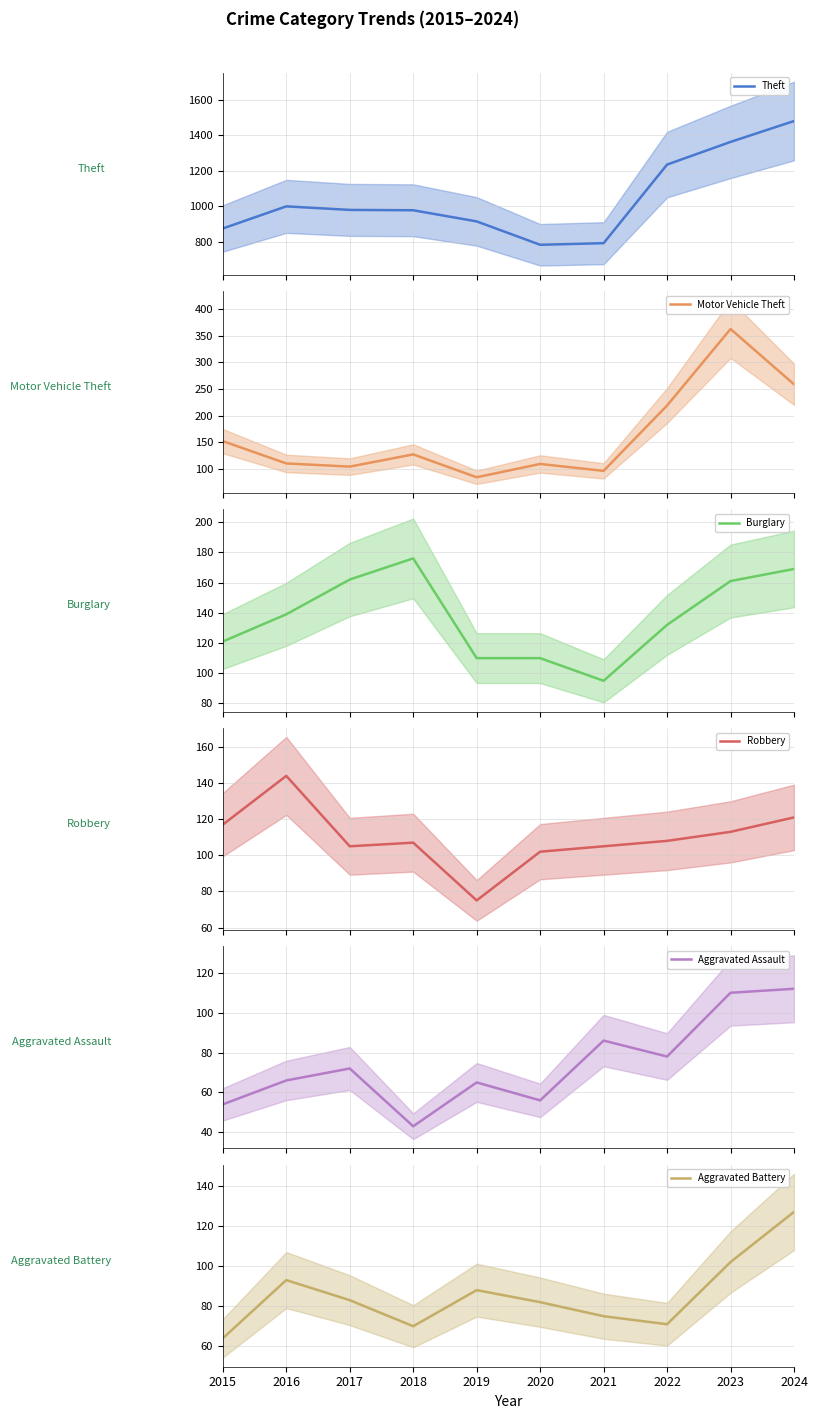

At which category does Burglary reach its first local peak?

2018